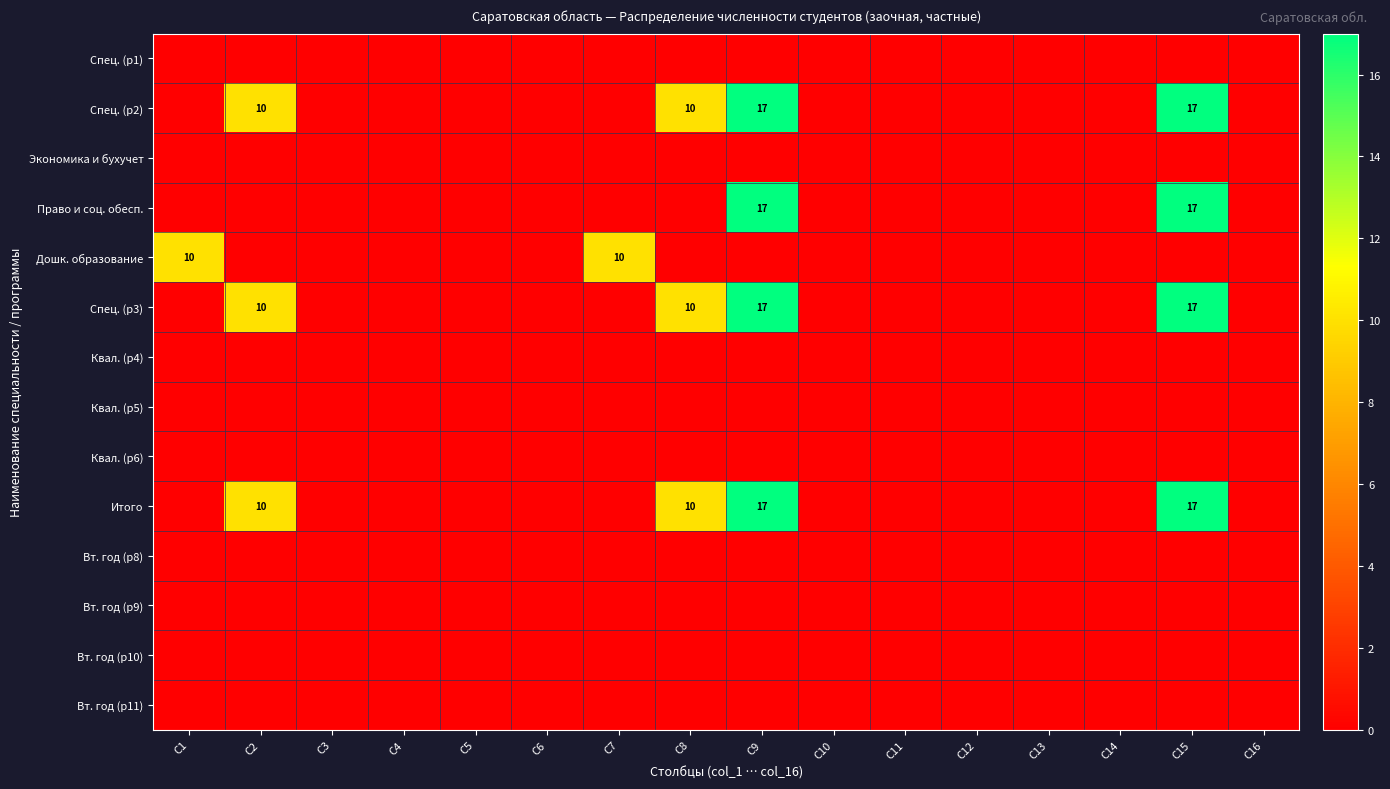

Is it true that Дошк. образование equals 10 at C7?

True